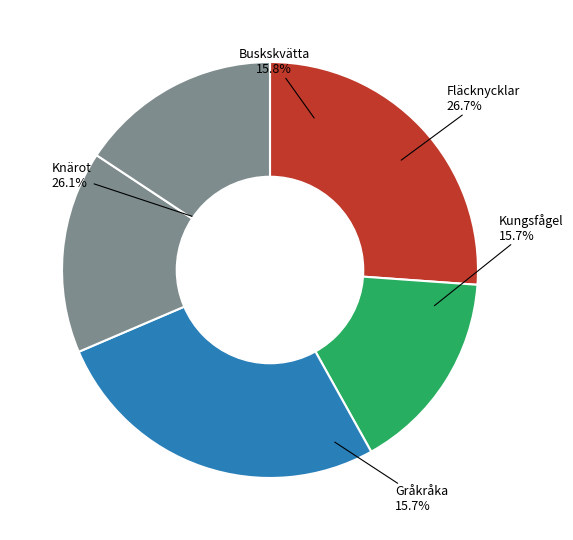

How many segments does this pie chart have?

5